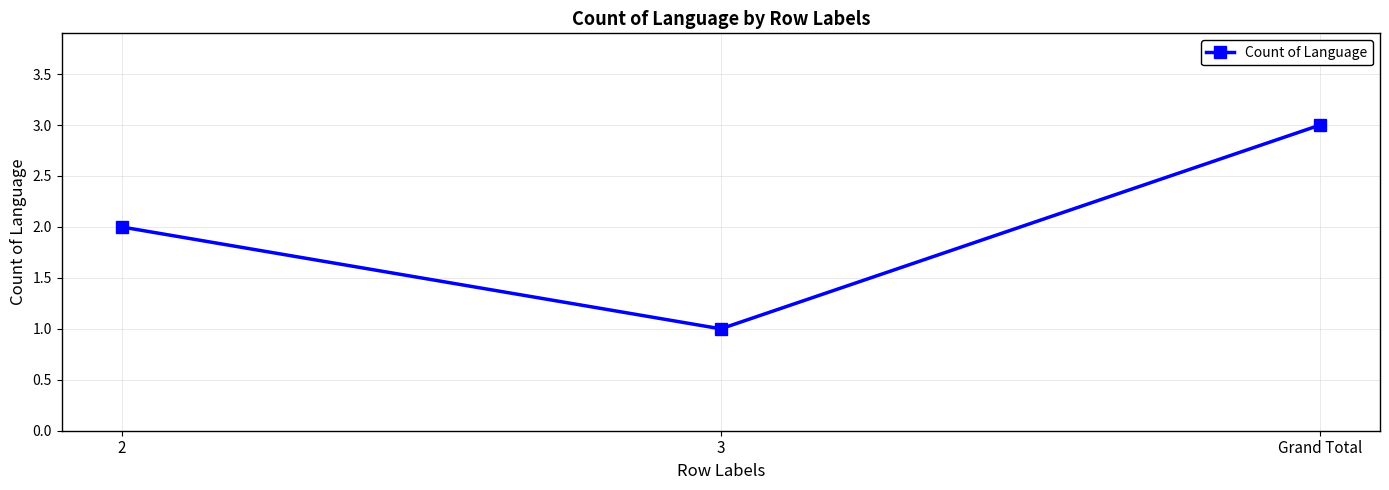

What is the label of the 3rd point from the right?

2